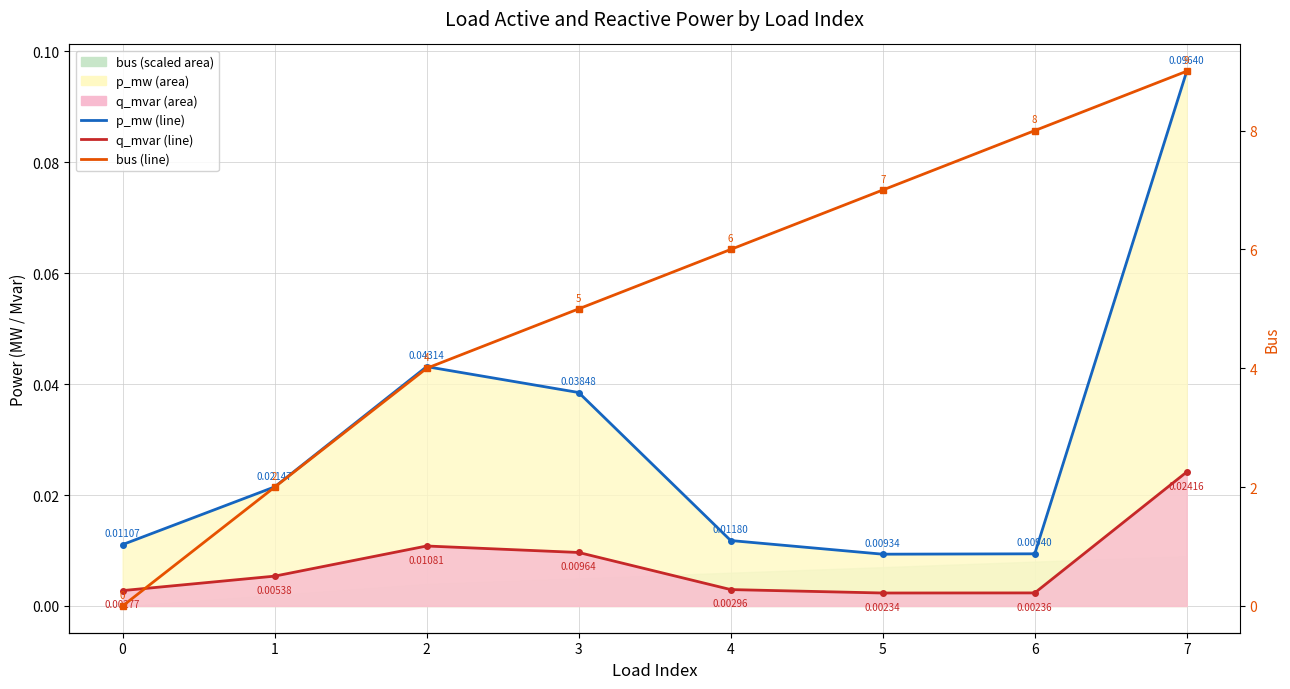

True or false: bus and q_mvar (line) intersect in this chart.

True